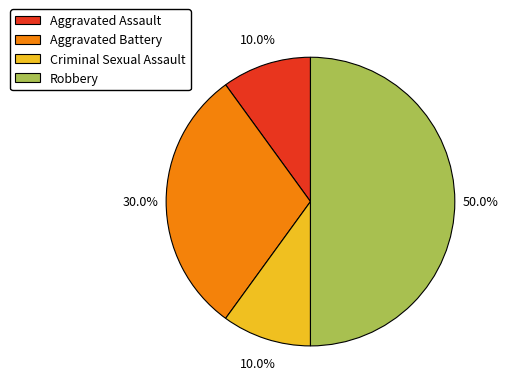

To the nearest percent, what is the difference between the Robbery and Criminal Sexual Assault slice percentages?

40%